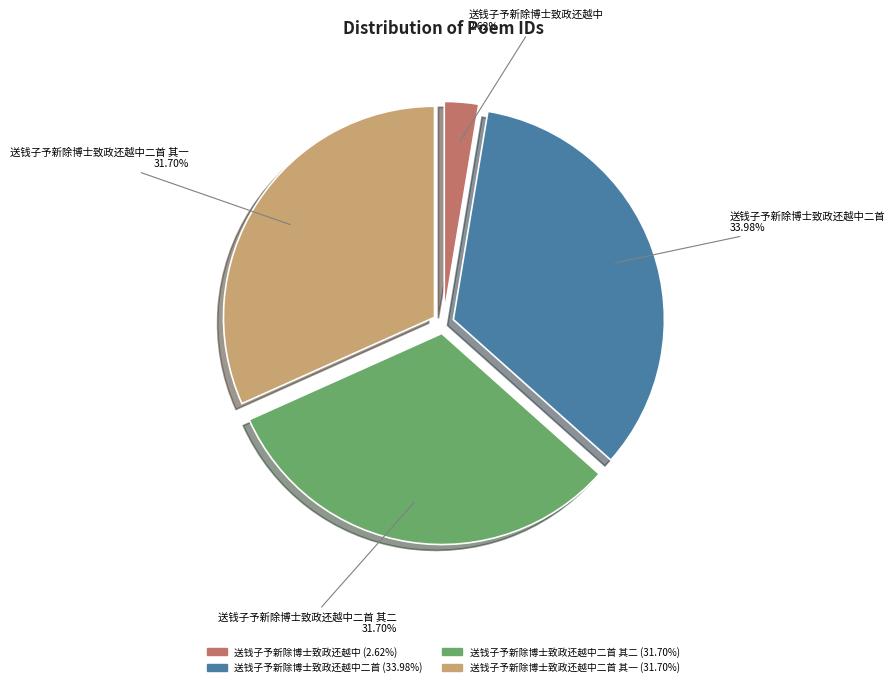

Is there any slice that represents more than half of the pie?

No